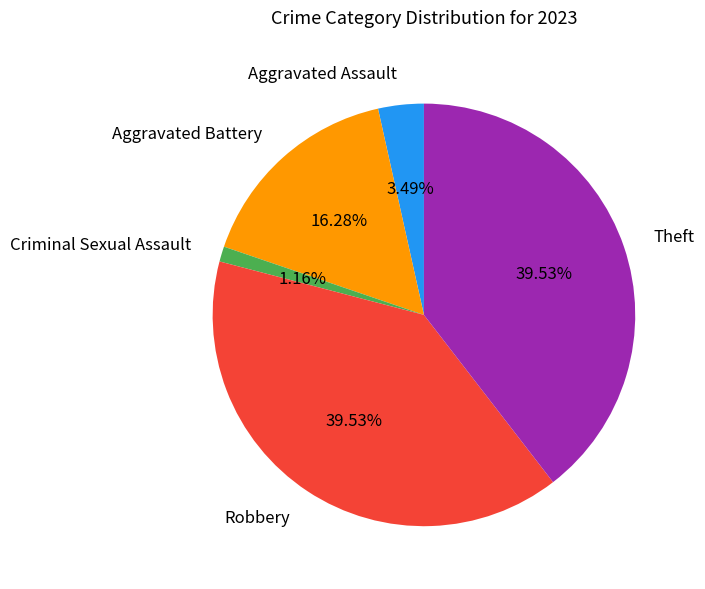

Is the sum of Aggravated Battery and Aggravated Assault greater than half?

No